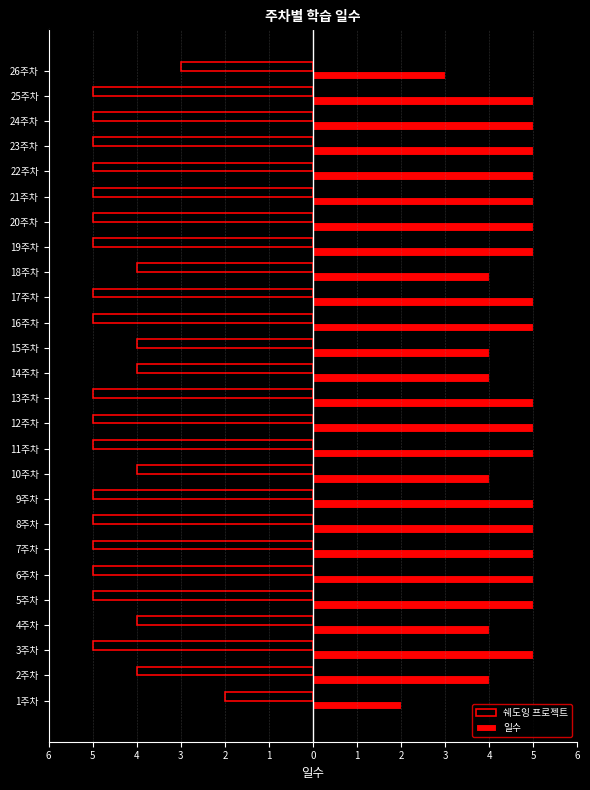

What is the value of the 쉐도잉 프로젝트 bar at the 25th from the left?

-5